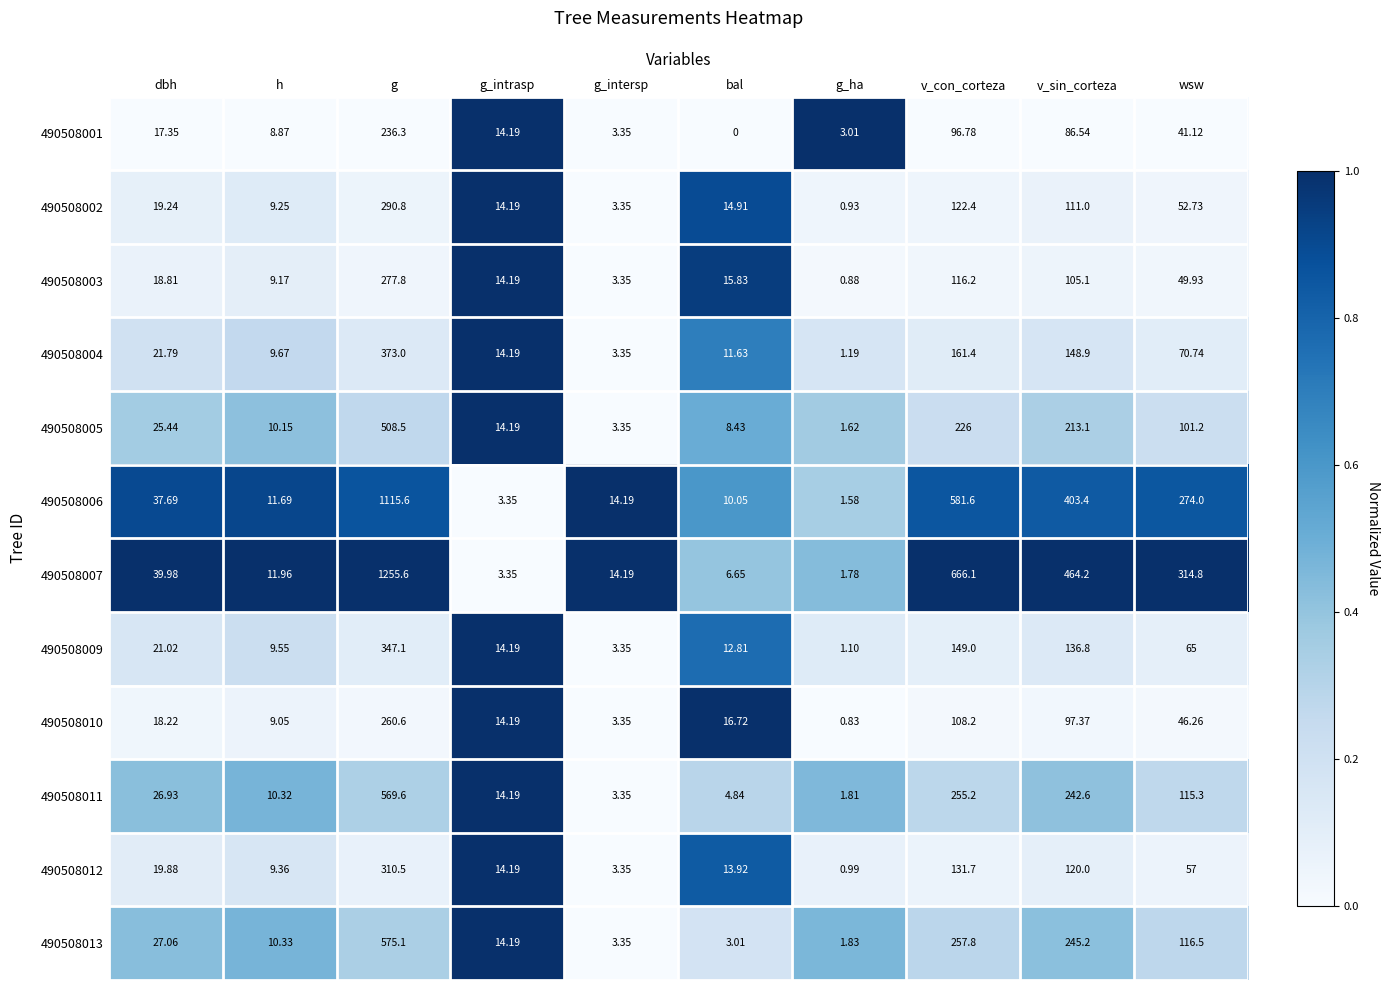

Where is 490508010 nearest to the value 130?

v_con_corteza